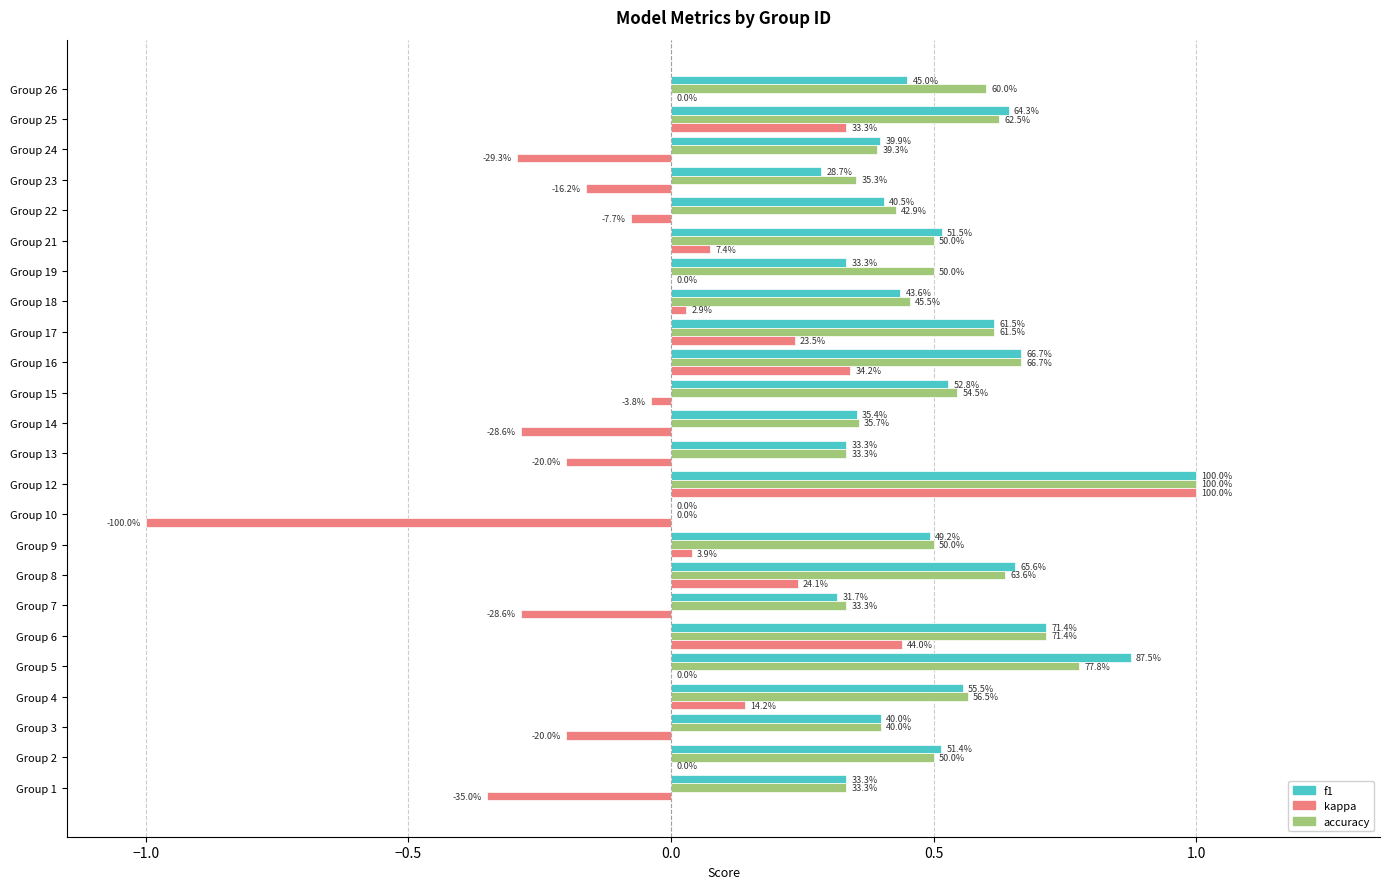

Are the bars horizontal?

Yes